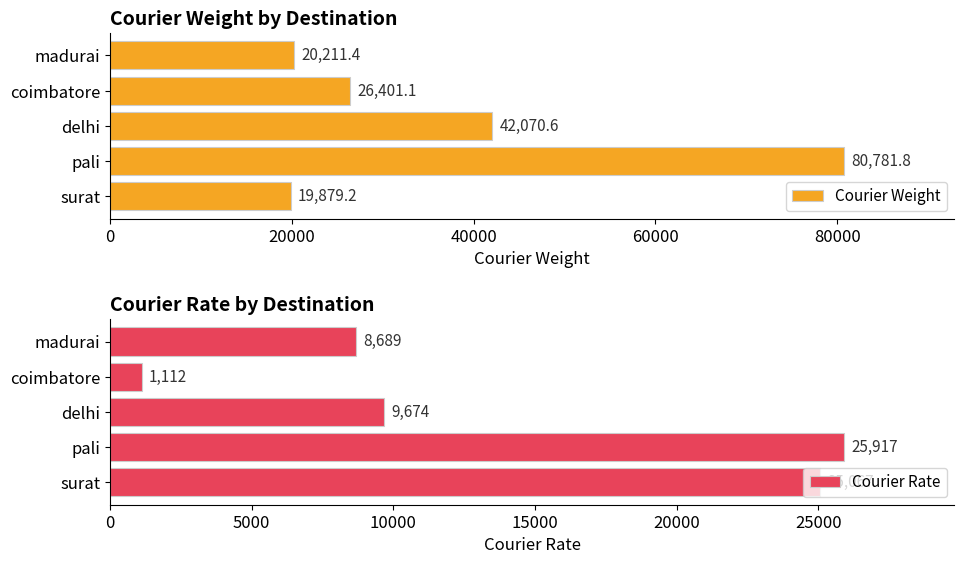

Which series has the largest total across all categories?

Courier Weight